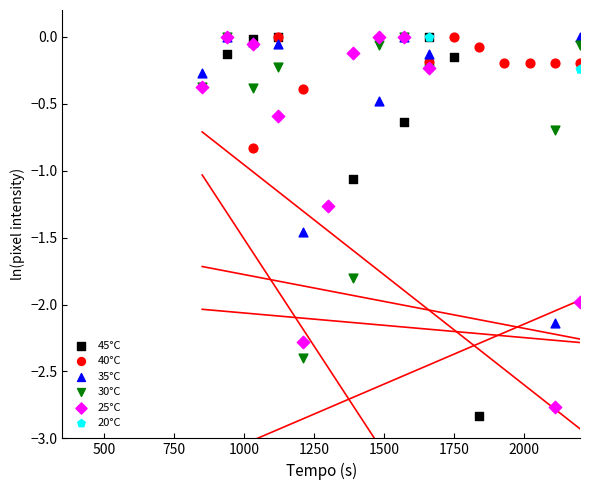

Which series contains the highest Y value?

45°C